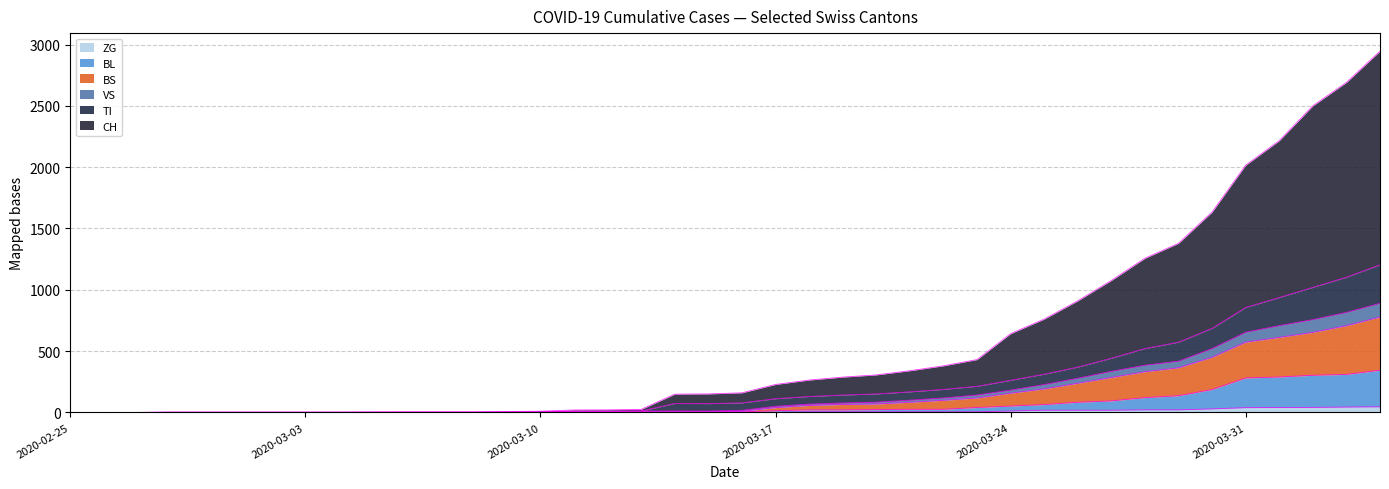

Which category has the highest value in the TI series?

2020-04-04